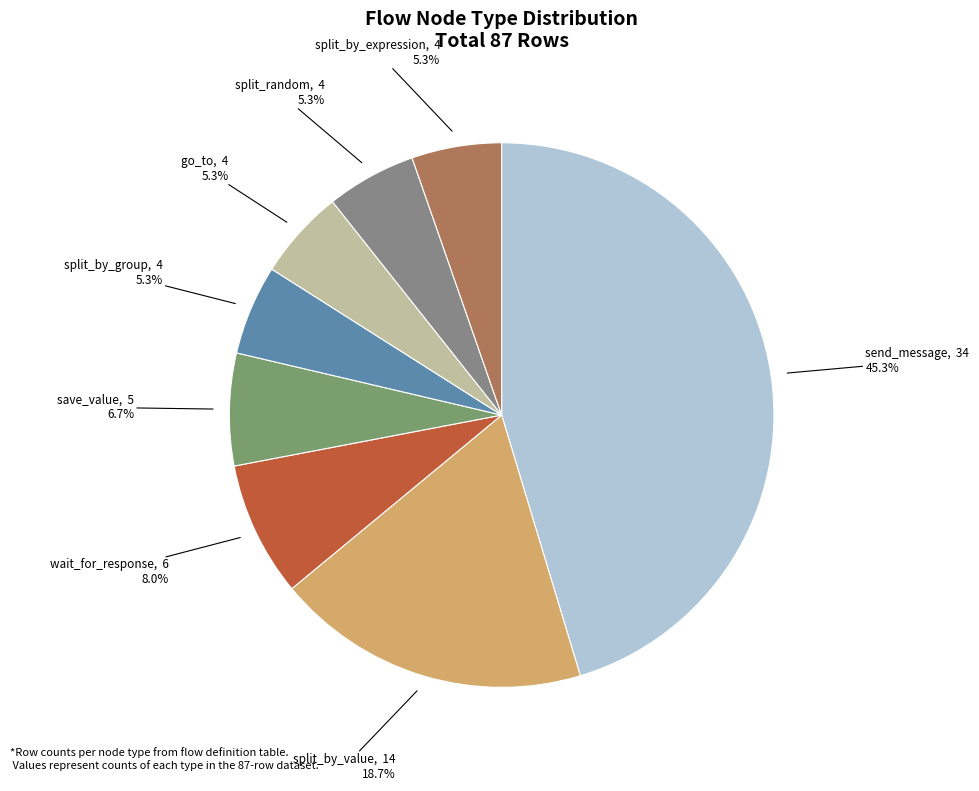

Do split_random and save_value together represent more than half of the pie?

No